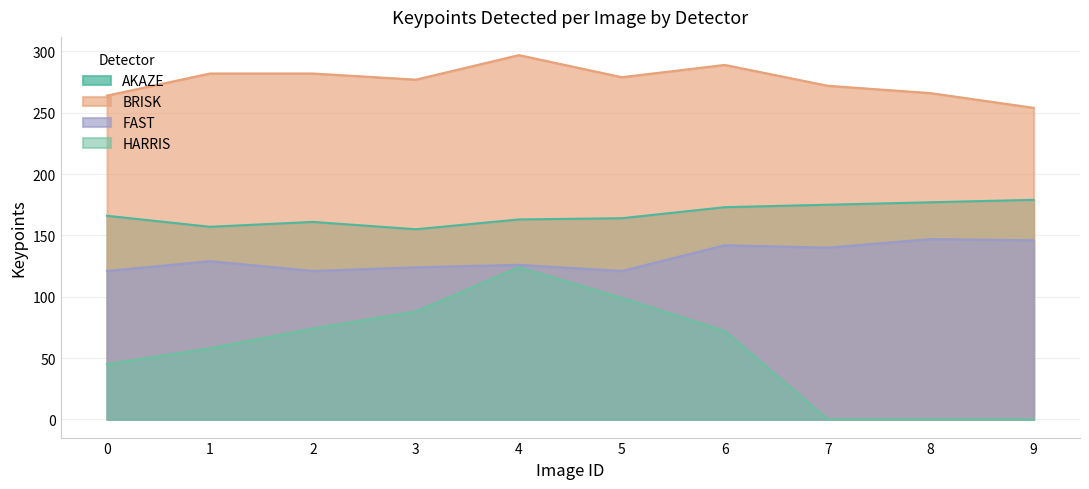

What is the difference between the highest and lowest values at 0?

219